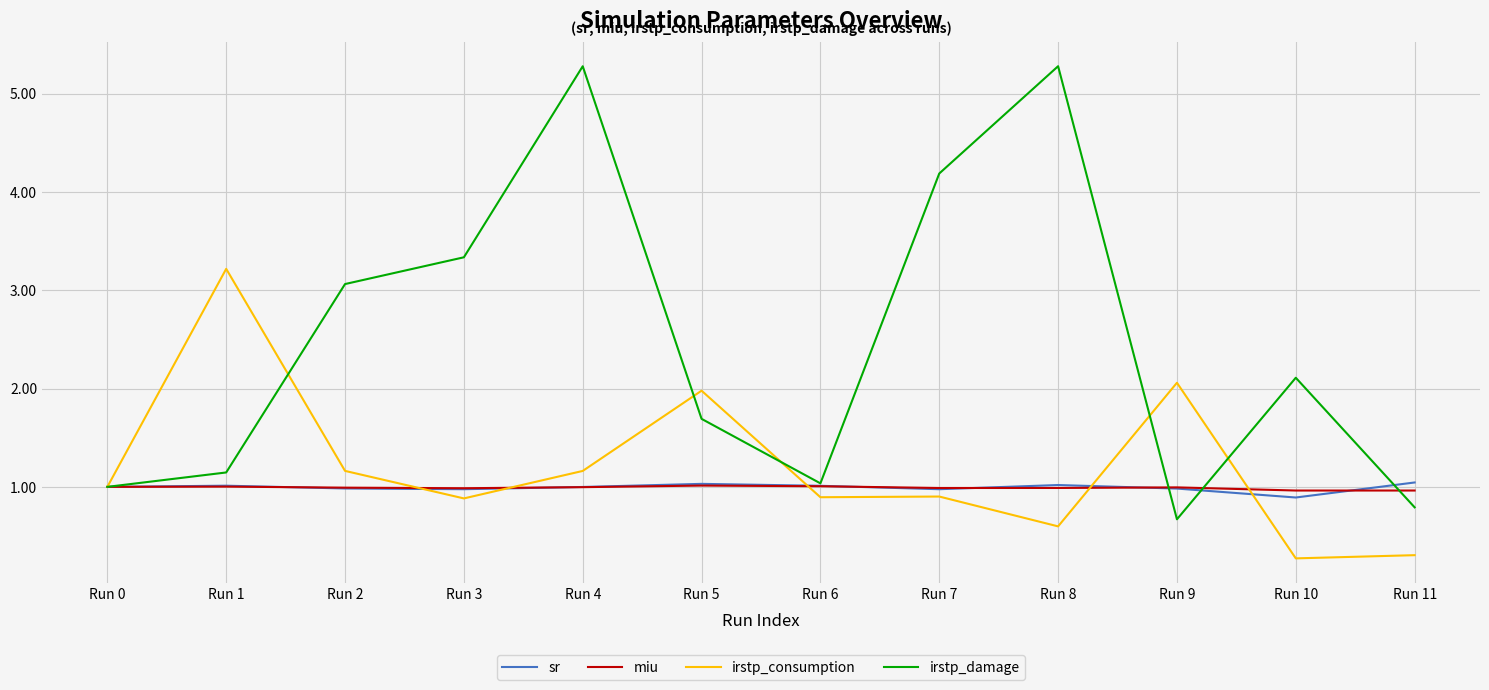

What is the approximate value of irstp_damage at Run 5?

1.7